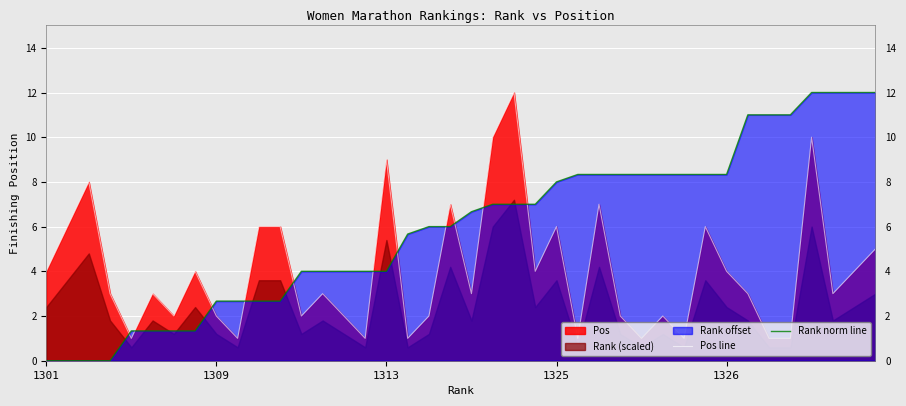

Reading left to right, transcribe all the data shown in this chart.

Pos line: 4.0	6.0	8.0	3.0	1.0	3.0	2.0	4.0	2.0	1.0	6.0	6.0	2.0	3.0	2.0	1.0	9.0	1.0	2.0	7.0	3.0	10.0	12.0	4.0	6.0	1.0	7.0	2.0	1.0	2.0	1.0	6.0	4.0	3.0	1.0	1.0	10.0	3.0	4.0	5.0
Rank norm line: 0.0	0.0	0.0	0.0	1.3	1.3	1.3	1.3	2.7	2.7	2.7	2.7	4.0	4.0	4.0	4.0	4.0	5.7	6.0	6.0	6.7	7.0	7.0	7.0	8.0	8.3	8.3	8.3	8.3	8.3	8.3	8.3	8.3	11.0	11.0	11.0	12.0	12.0	12.0	12.0